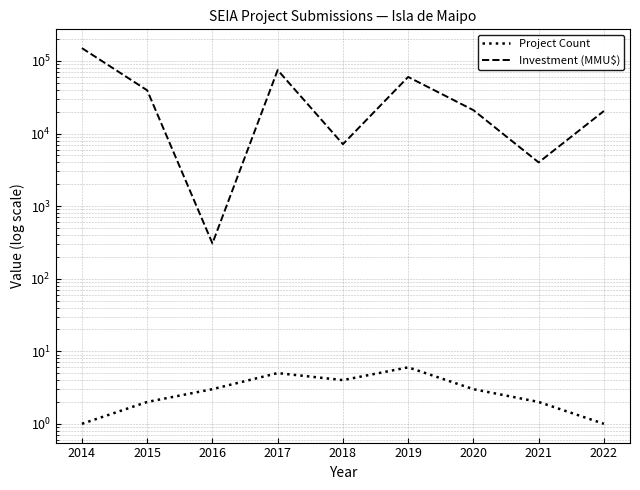

What is the difference between the highest and lowest values at 2018?

7130